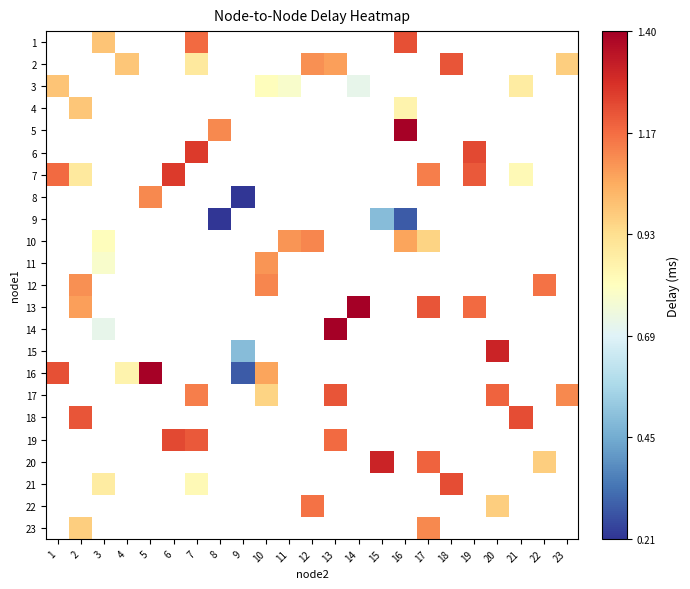

Between 11 and 1, which is larger?

1